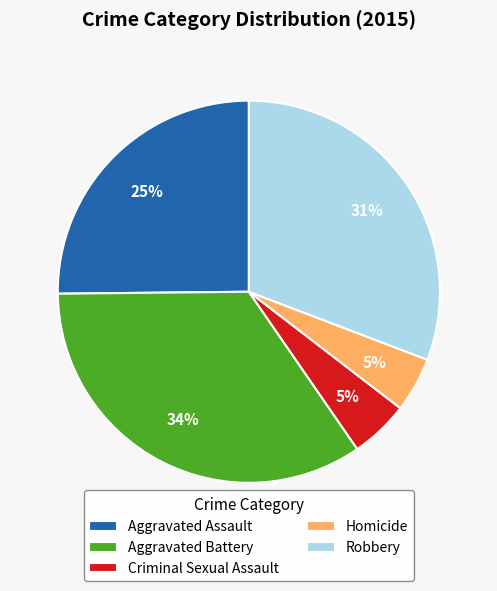

What is the largest slice in the pie chart?

Aggravated Battery